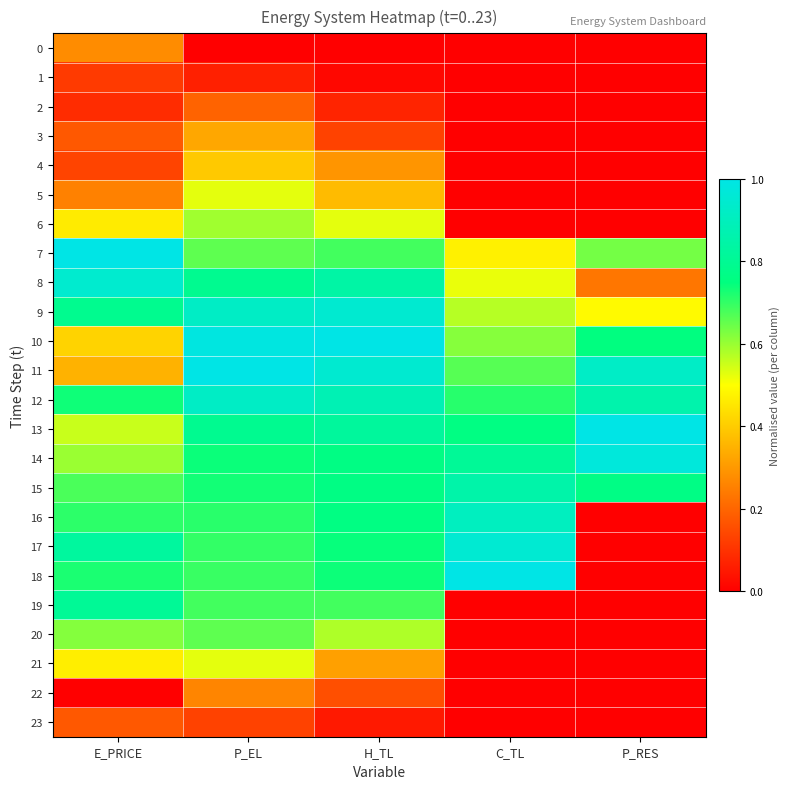

Which series changed the most between H_TL and P_RES?

16